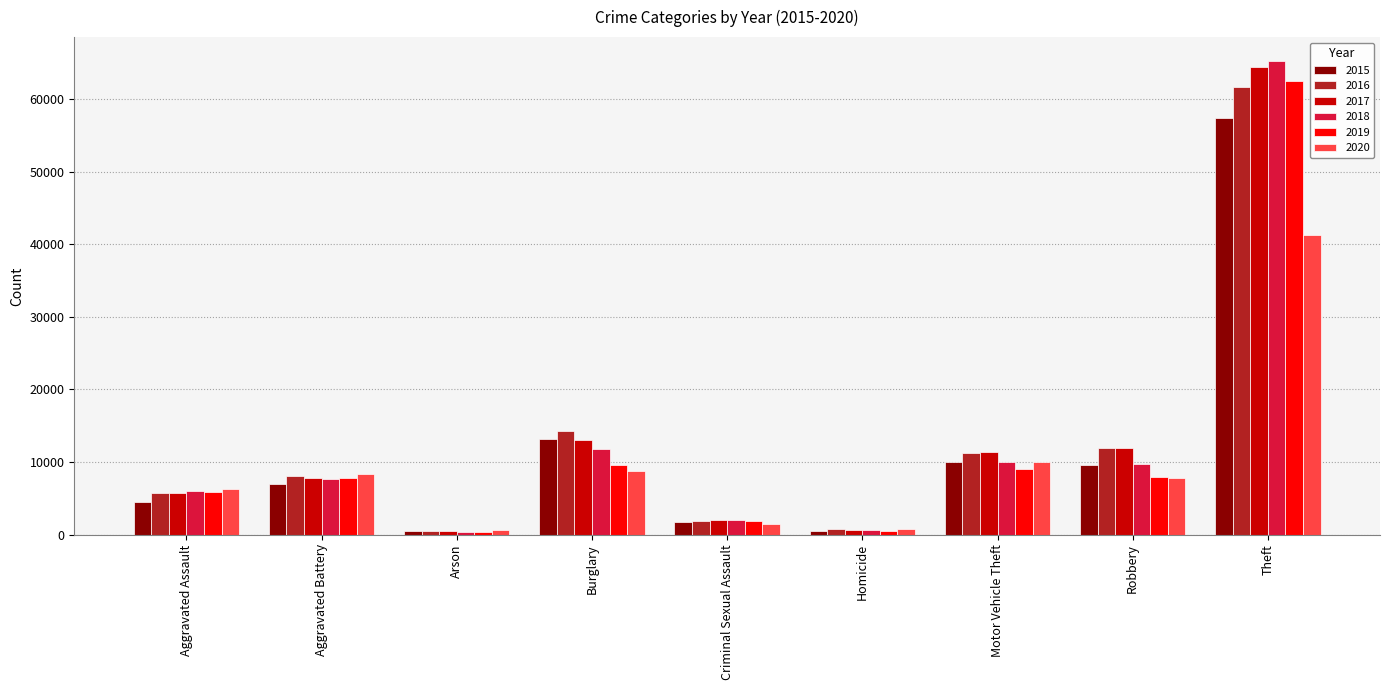

How many data points in 2017 are less than 7845?

4